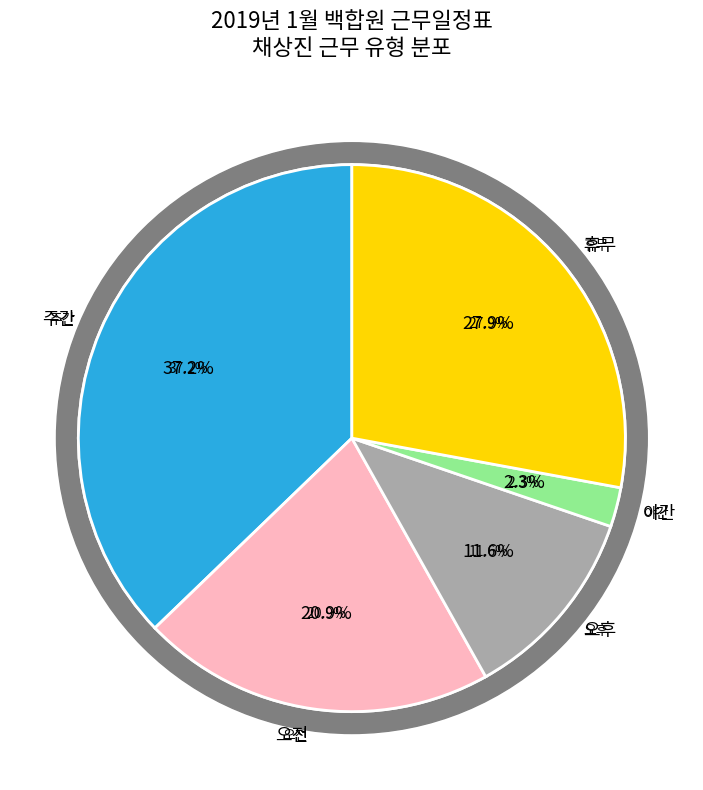

How many slices are in this pie chart?

5